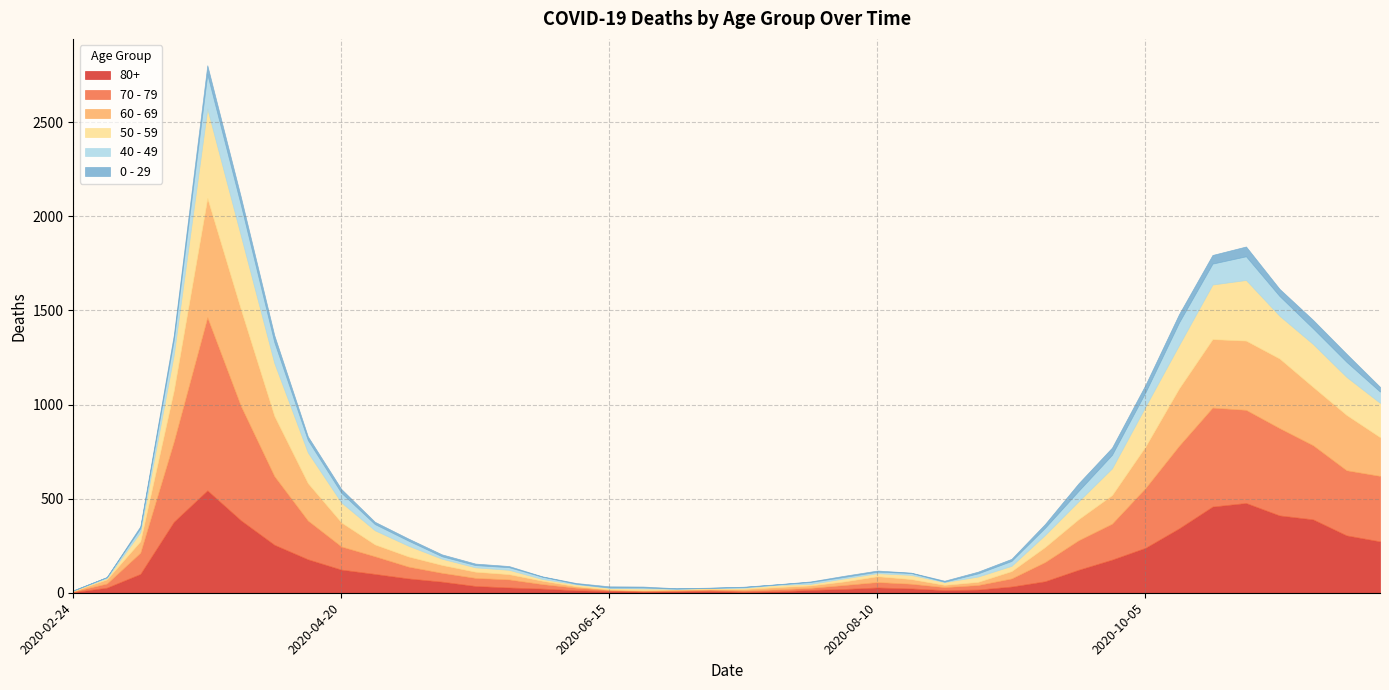

Rank the series at 2020-04-06 from highest to lowest value.

70 - 79, 60 - 69, 50 - 59, 80+, 40 - 49, 0 - 29